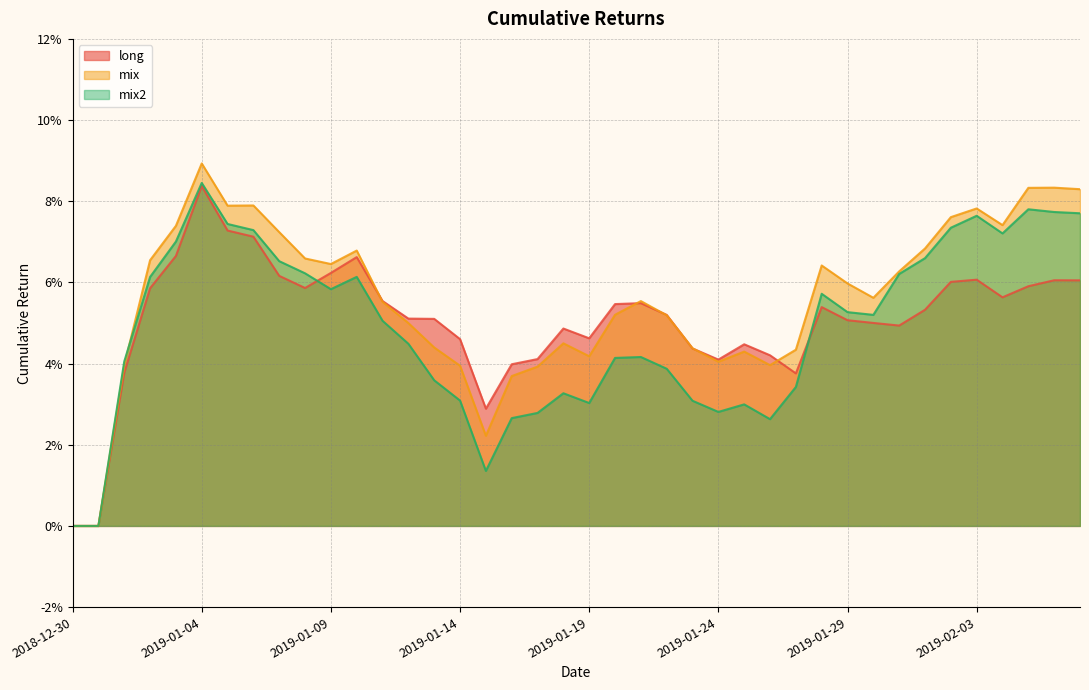

Reading right to left, transcribe all the data shown in this chart.

long: 0.1	0.1	0.1	0.1	0.1	0.1	0.1	0.0	0.1	0.1	0.1	0.0	0.0	0.0	0.0	0.0	0.1	0.1	0.1	0.0	0.0	0.0	0.0	0.0	0.0	0.1	0.1	0.1	0.1	0.1	0.1	0.1	0.1	0.1	0.1	0.1	0.1	0.0	0.0	0.0
mix: 0.1	0.1	0.1	0.1	0.1	0.1	0.1	0.1	0.1	0.1	0.1	0.0	0.0	0.0	0.0	0.0	0.1	0.1	0.1	0.0	0.0	0.0	0.0	0.0	0.0	0.0	0.0	0.1	0.1	0.1	0.1	0.1	0.1	0.1	0.1	0.1	0.1	0.0	0.0	0.0
mix2: 0.1	0.1	0.1	0.1	0.1	0.1	0.1	0.1	0.1	0.1	0.1	0.0	0.0	0.0	0.0	0.0	0.0	0.0	0.0	0.0	0.0	0.0	0.0	0.0	0.0	0.0	0.0	0.1	0.1	0.1	0.1	0.1	0.1	0.1	0.1	0.1	0.1	0.0	0.0	0.0